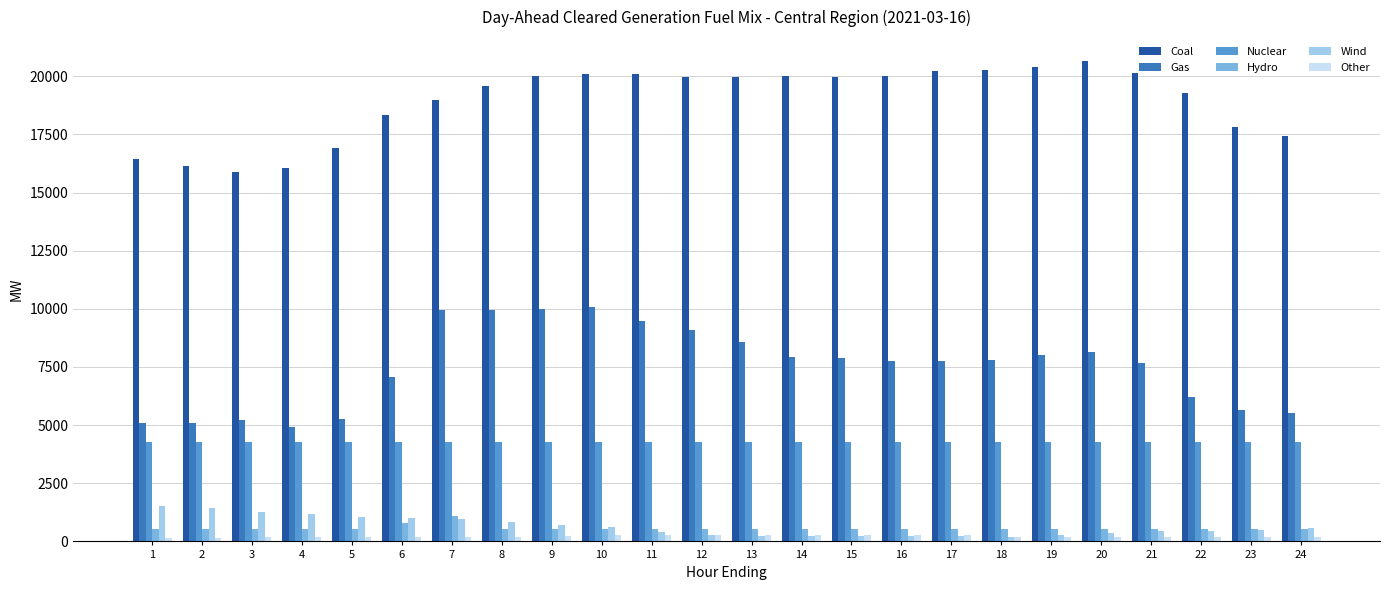

What is the difference between the second highest and minimum values in the Wind series?

1204.7